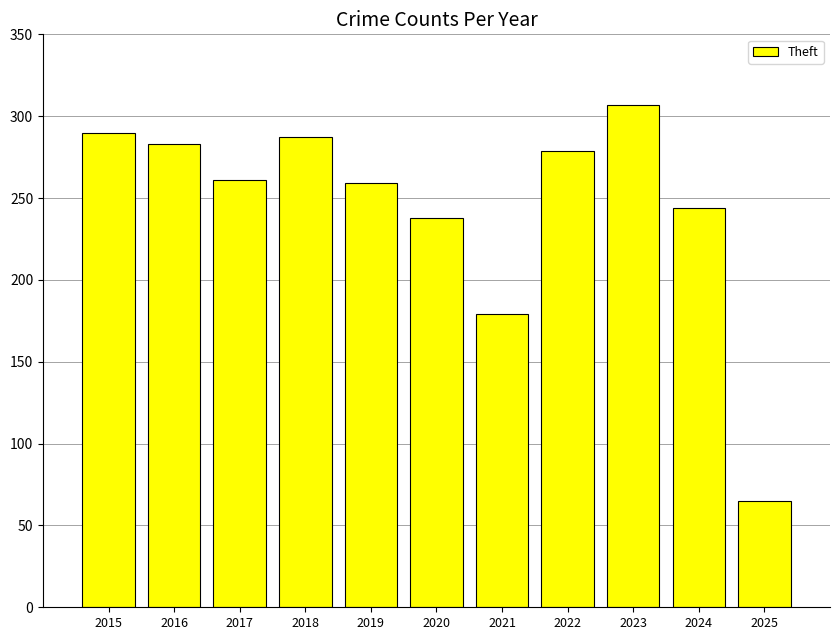

Is it true that the value at 2015 is 406?

False